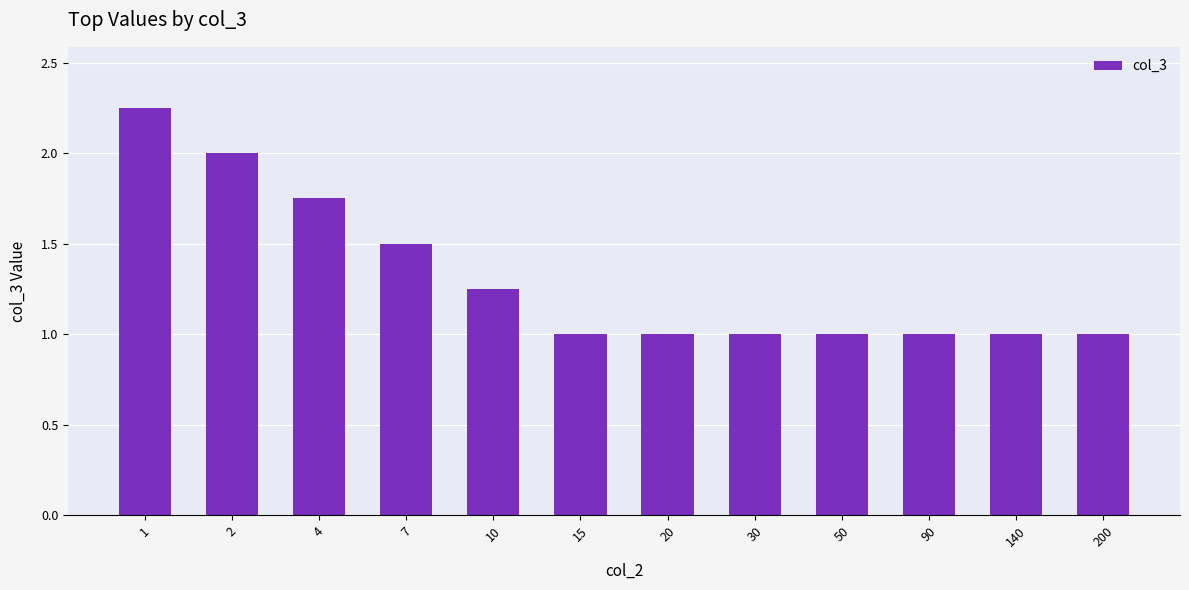

Is it true that the value at 2 is 0.8?

False